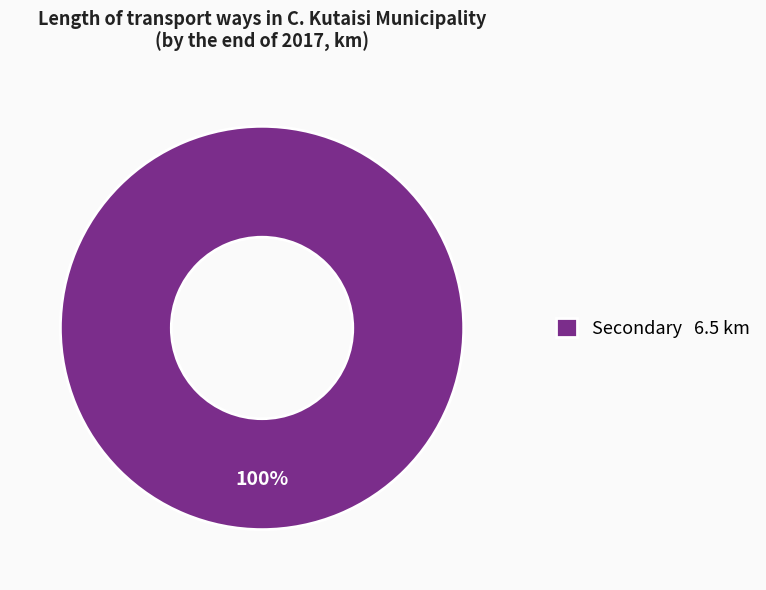

What percentage is the Secondary 6.5 km slice, to the nearest percent?

100%